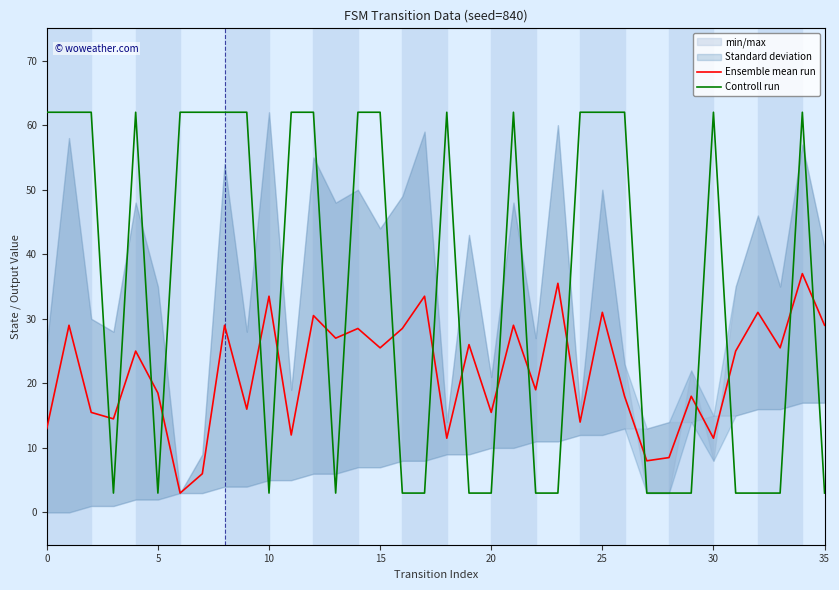

What is the difference between the highest and lowest values at 10?

46.5